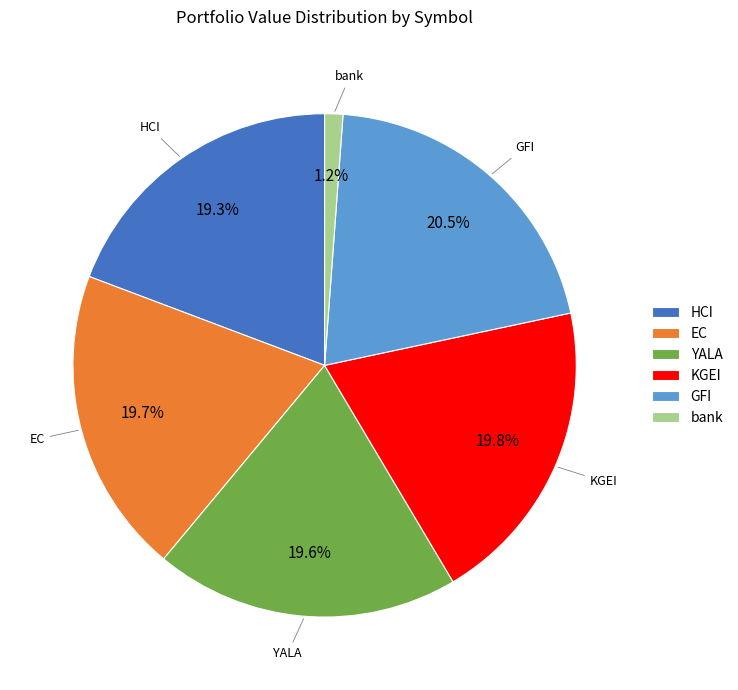

Which slice is the smallest?

bank